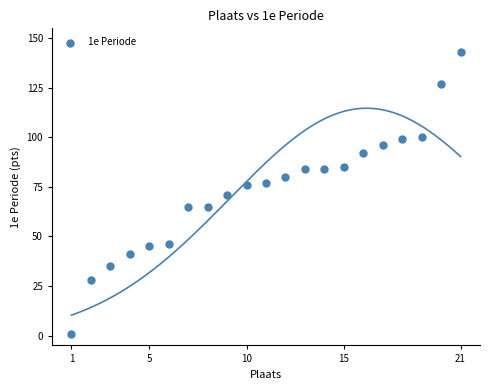

What is the range of X values (max minus min)?

20